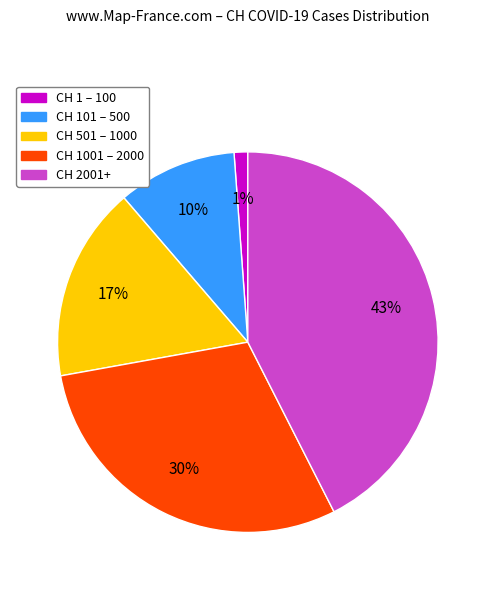

Is there any slice that represents more than half of the pie?

No